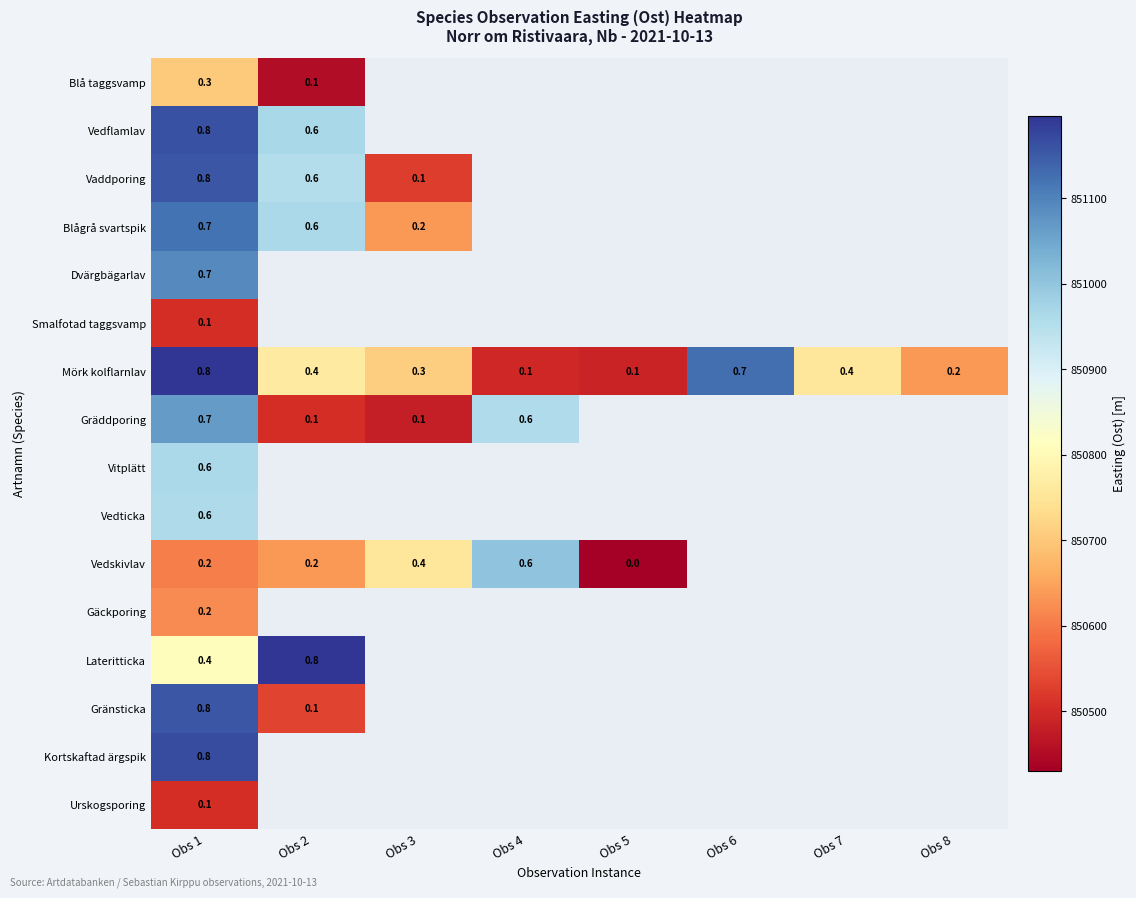

List the labels in order of Vedflamlav value, largest first.

Obs 1, Obs 2, Obs 3, Obs 4, Obs 5, Obs 6, Obs 7, Obs 8